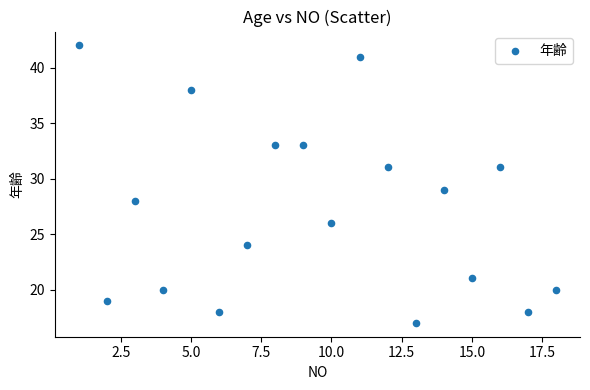

What is the range of Y values (max minus min)?

25